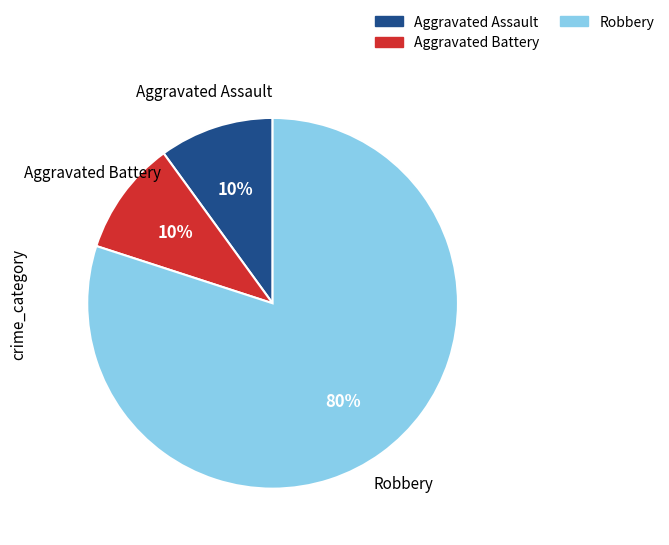

Do Robbery and Aggravated Battery together represent more than half of the pie?

Yes